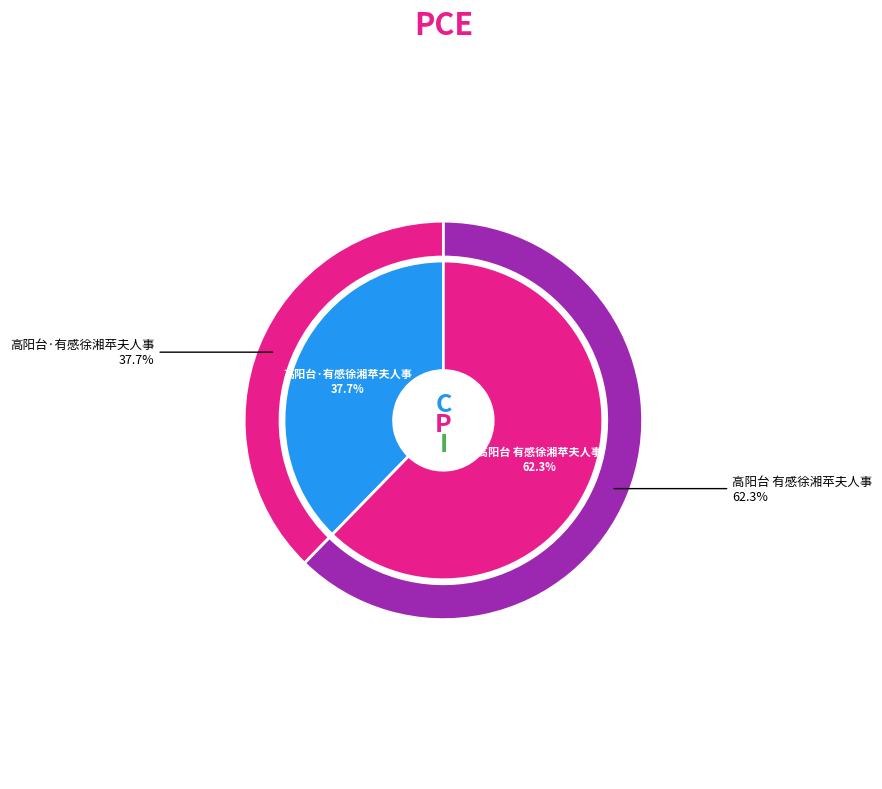

Which category has the smallest portion of the pie?

高阳台·有感徐湘苹夫人事